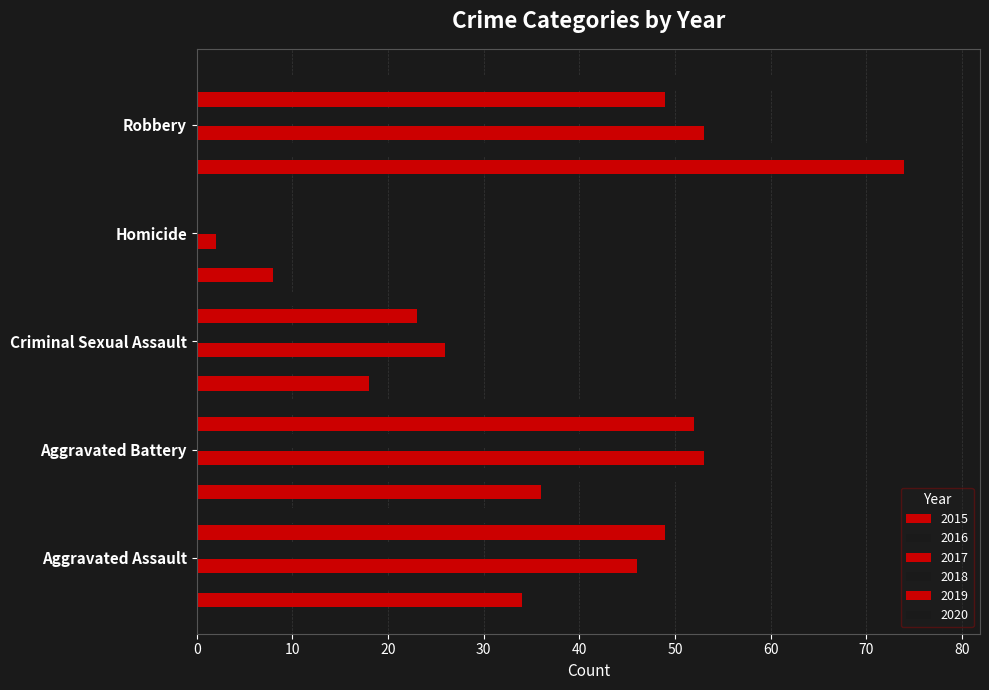

What is the maximum value for 2016?

78